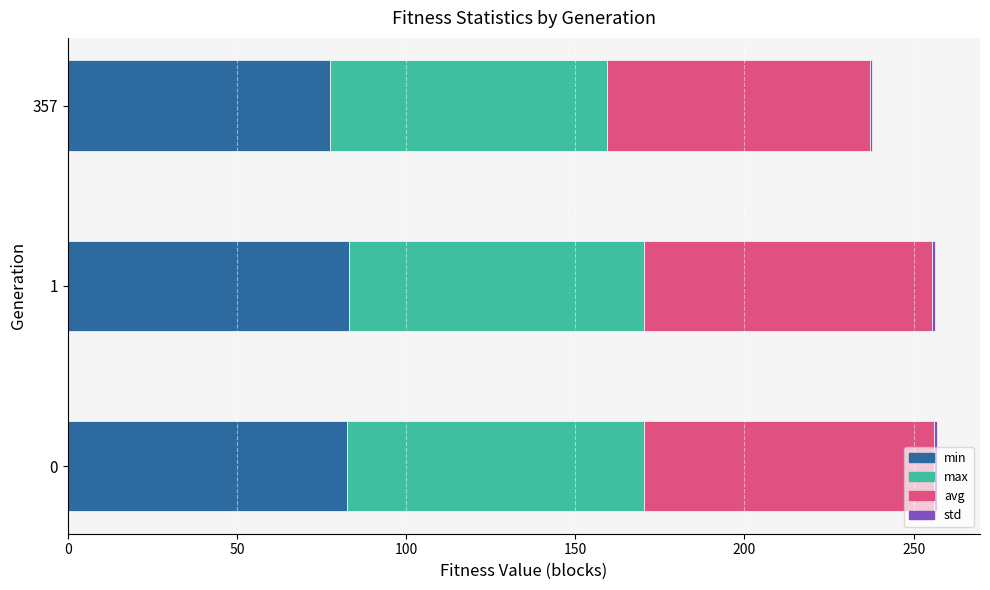

Reading left to right, extract all data points from this chart.

min: 82.5	83.0	77.6
max: 87.9	87.4	81.8
avg: 85.5	85.1	77.7
std: 0.8	0.8	0.6